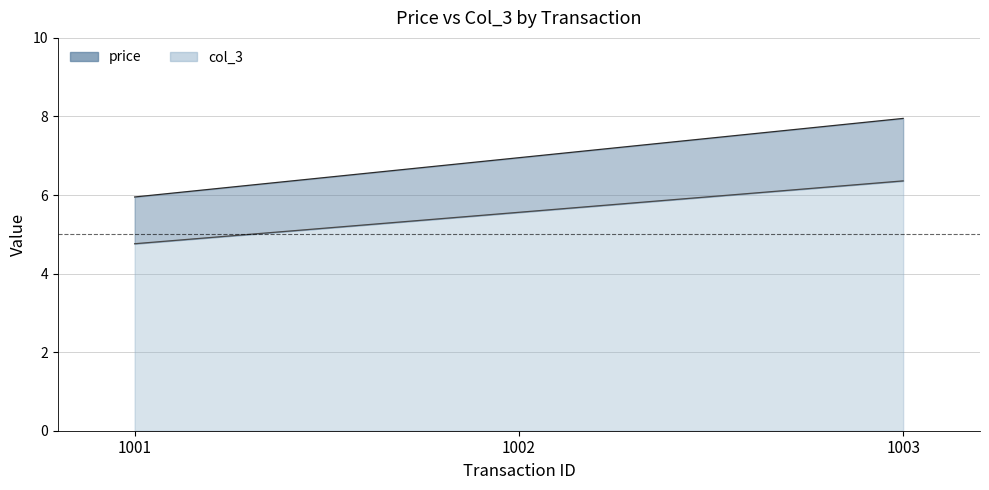

What is the maximum value for col_3?

6.4